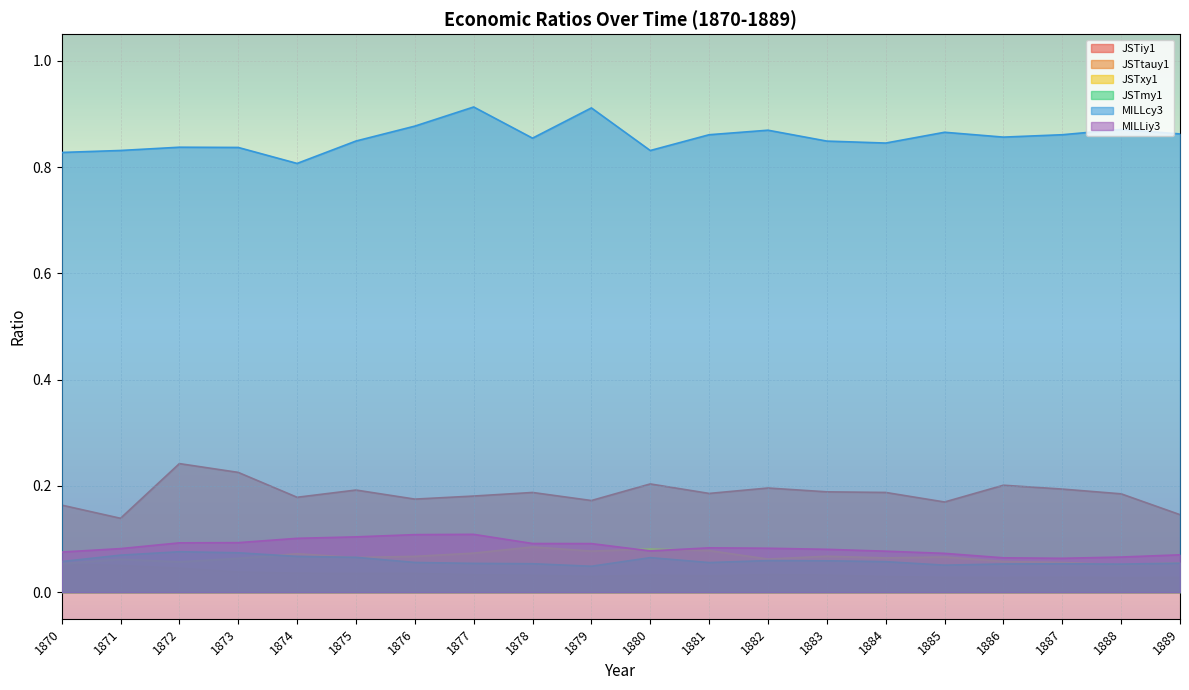

At which label does JSTtauy1 reach its minimum?

1888